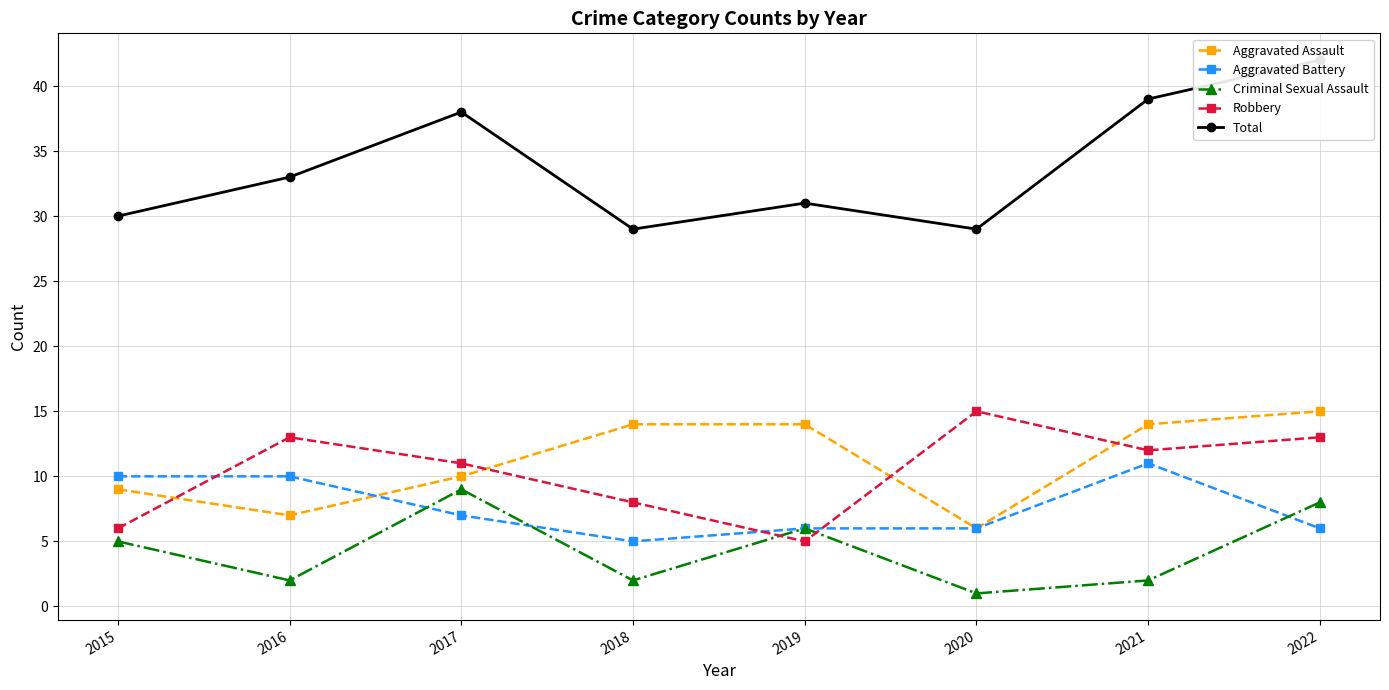

Which series has the largest range (max minus min)?

Total